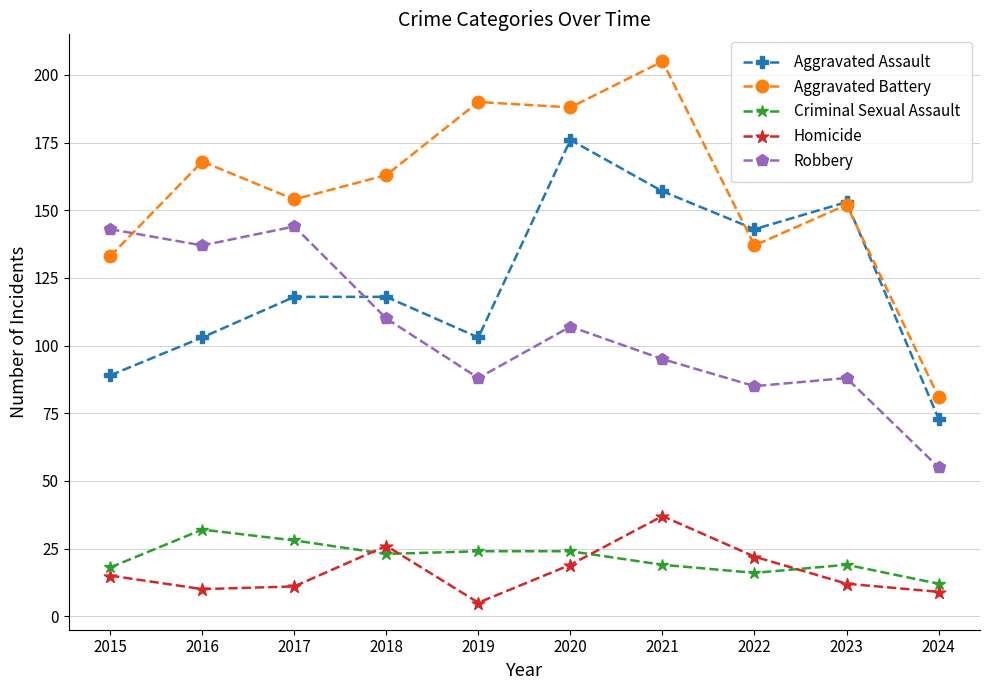

How many times do Aggravated Assault and Aggravated Battery cross each other?

2